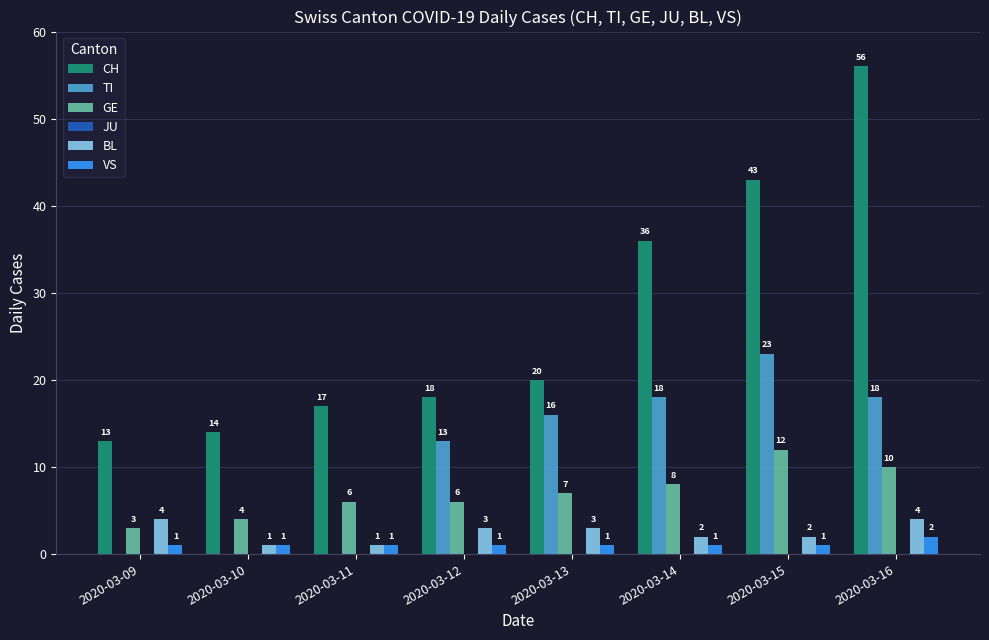

What is the sum of the CH values at 2020-03-14 and 2020-03-15?

79